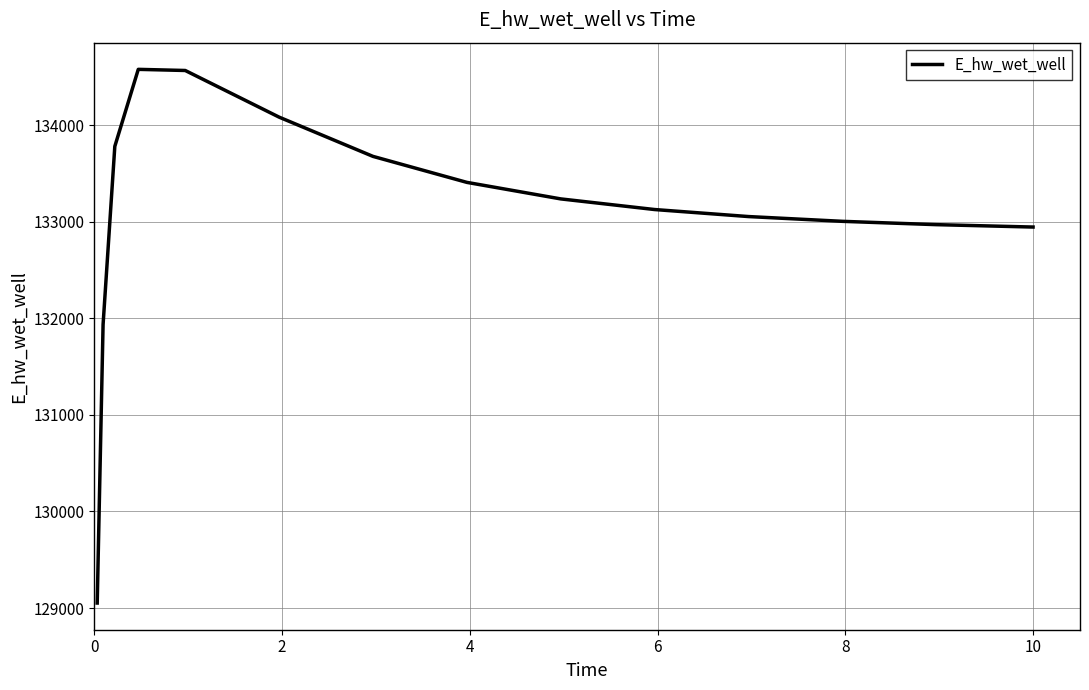

What is the smallest value displayed?

129051.6